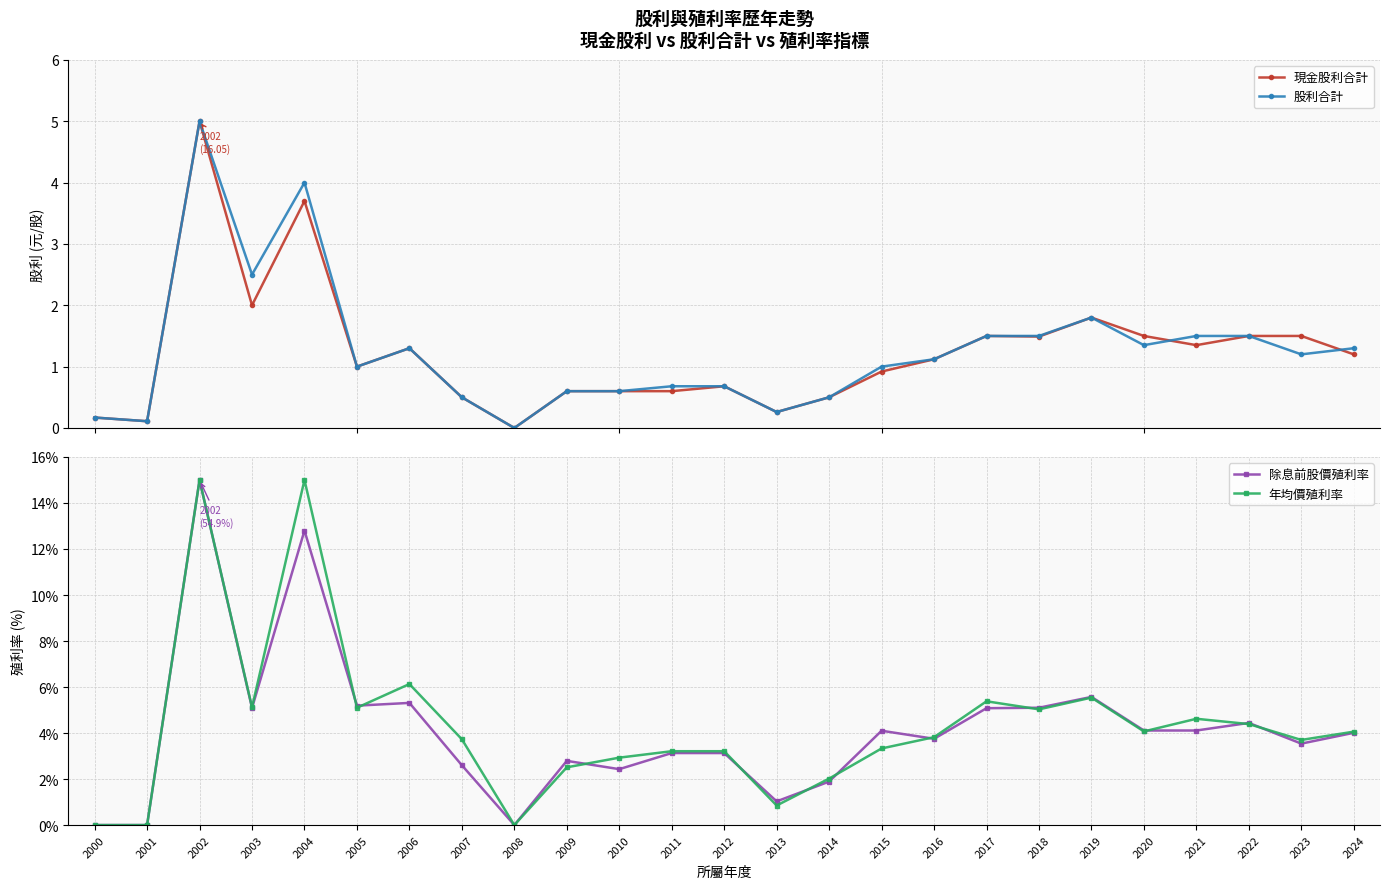

Reading left to right, transcribe all the data shown in this chart.

現金股利合計: 0.2	0.1	5.0	2.0	3.7	1.0	1.3	0.5	0.0	0.6	0.6	0.6	0.7	0.3	0.5	0.9	1.1	1.5	1.5	1.8	1.5	1.4	1.5	1.5	1.2
股利合計: 0.2	0.1	5.0	2.5	4.0	1.0	1.3	0.5	0.0	0.6	0.6	0.7	0.7	0.3	0.5	1.0	1.1	1.5	1.5	1.8	1.4	1.5	1.5	1.2	1.3
除息前股價殖利率: 0.0	0.0	15.0	5.1	12.8	5.2	5.3	2.6	0.0	2.8	2.4	3.1	3.1	1.0	1.9	4.1	3.8	5.1	5.1	5.6	4.1	4.1	4.4	3.5	4.0
年均價殖利率: 0.0	0.0	15.0	5.1	15.0	5.1	6.1	3.7	0.0	2.5	2.9	3.2	3.2	0.8	2.0	3.3	3.8	5.4	5.0	5.5	4.1	4.6	4.4	3.7	4.1